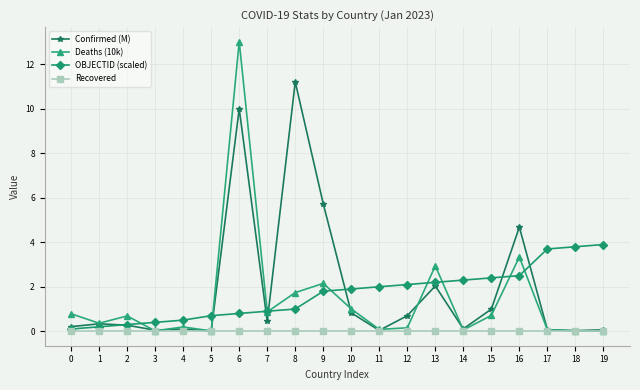

Which series changed the most between 3 and 13?

Deaths (10k)